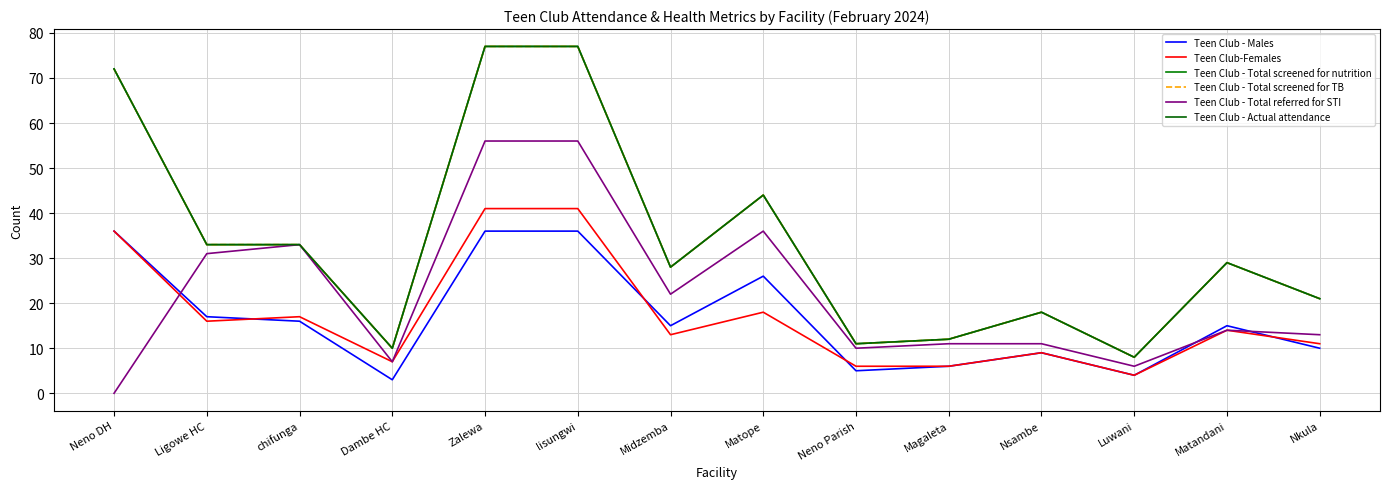

Does the chart have visible grid lines?

Yes